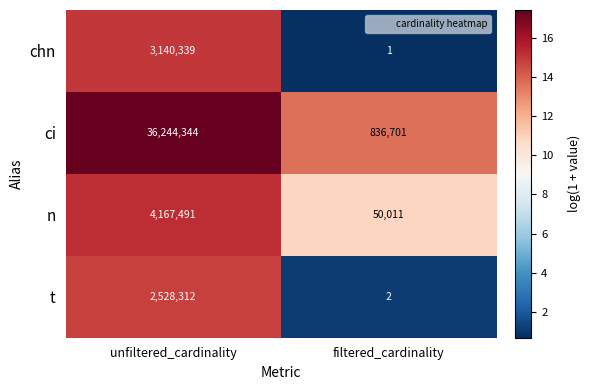

Which series has the largest total across all categories?

ci